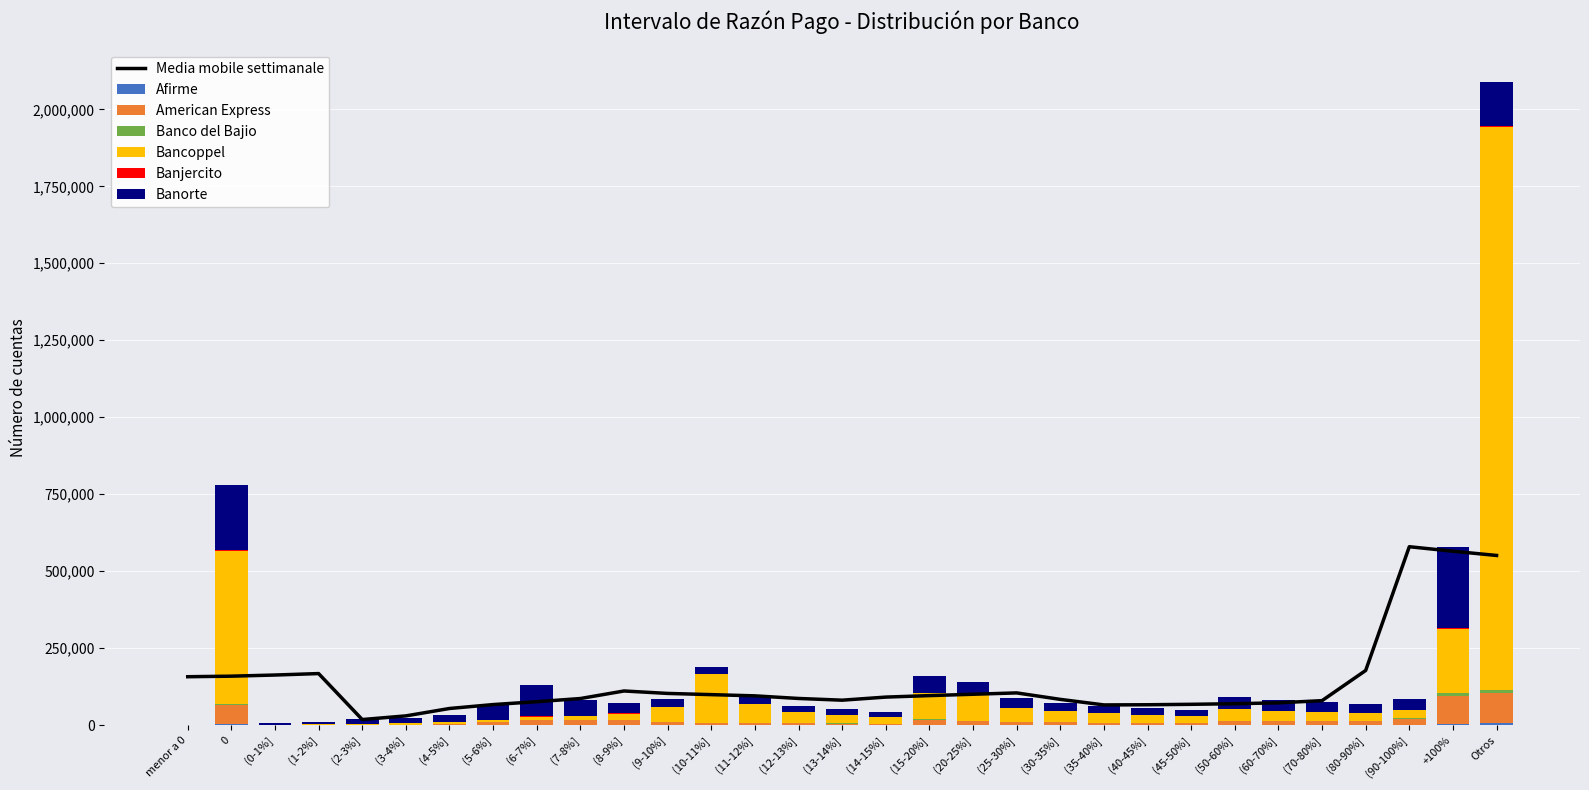

What is the sum of the Banco del Bajio values at (10-11%] and menor a 0?

583